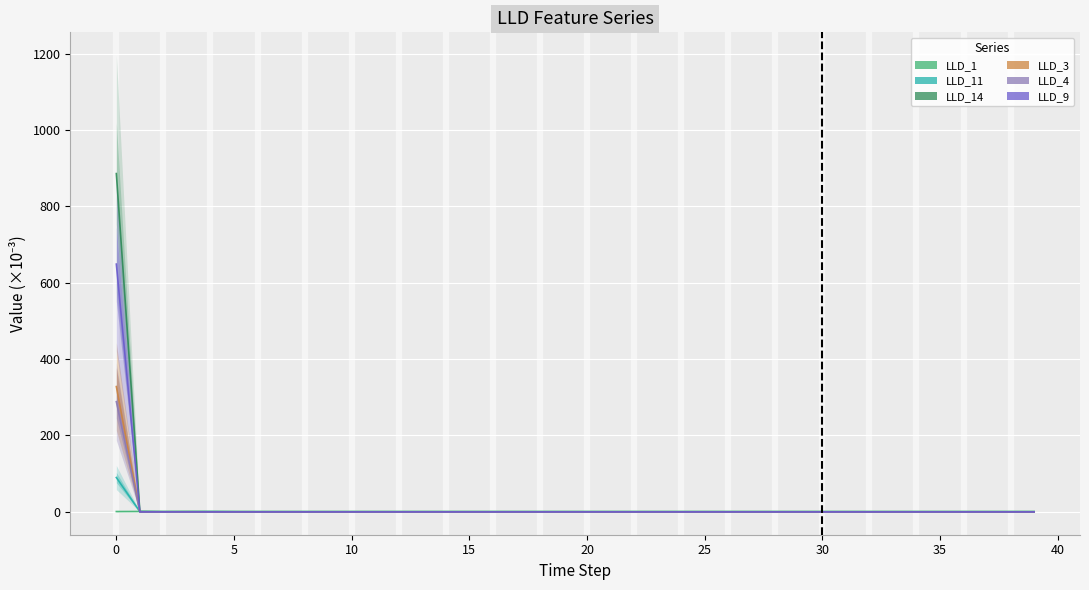

What is the difference between the maximum and second lowest values in the LLD_1 series?

0.1